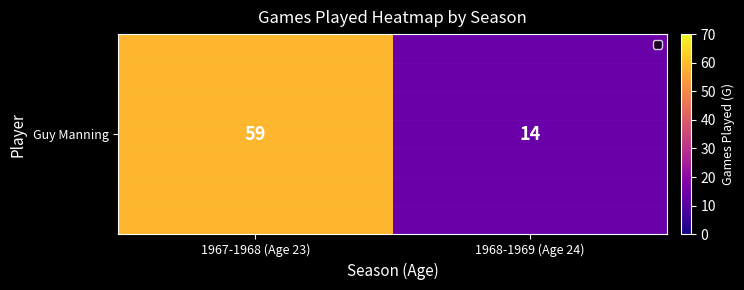

Reading left to right, list all the values displayed in this chart.

1967-1968 (Age 23)=59	1968-1969 (Age 24)=14